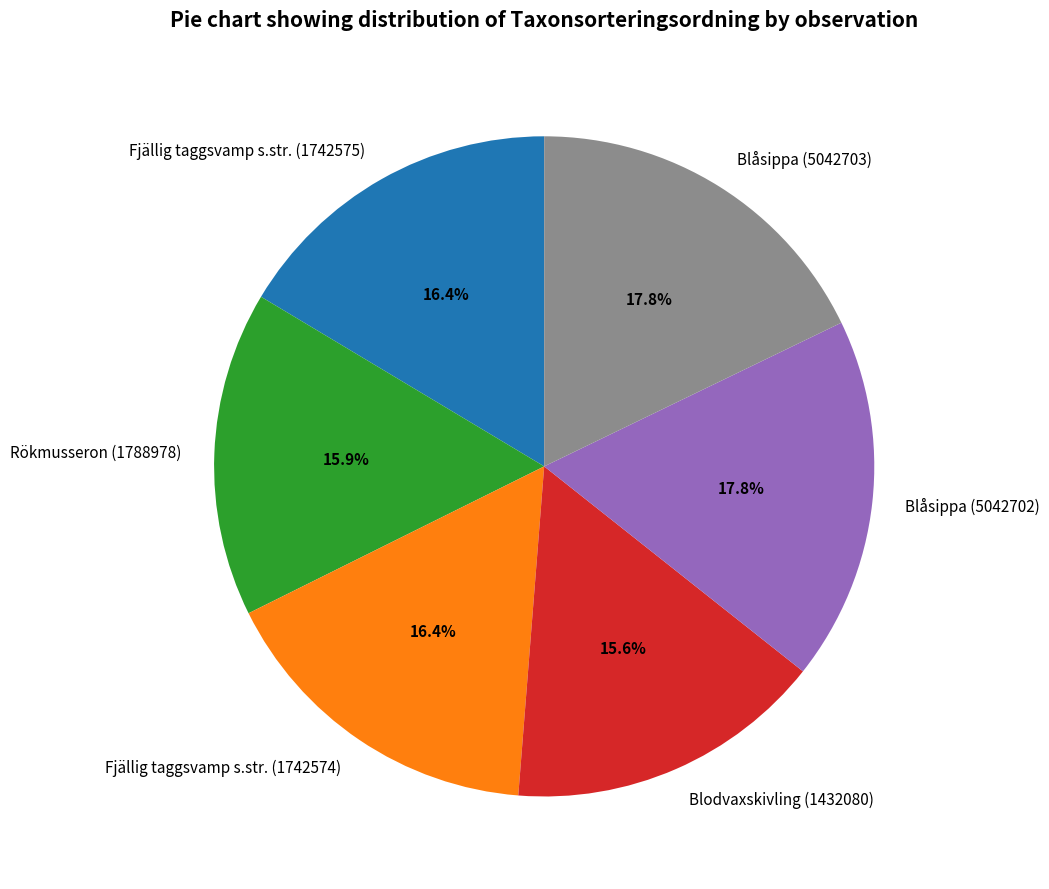

Is there a majority slice in this chart?

No